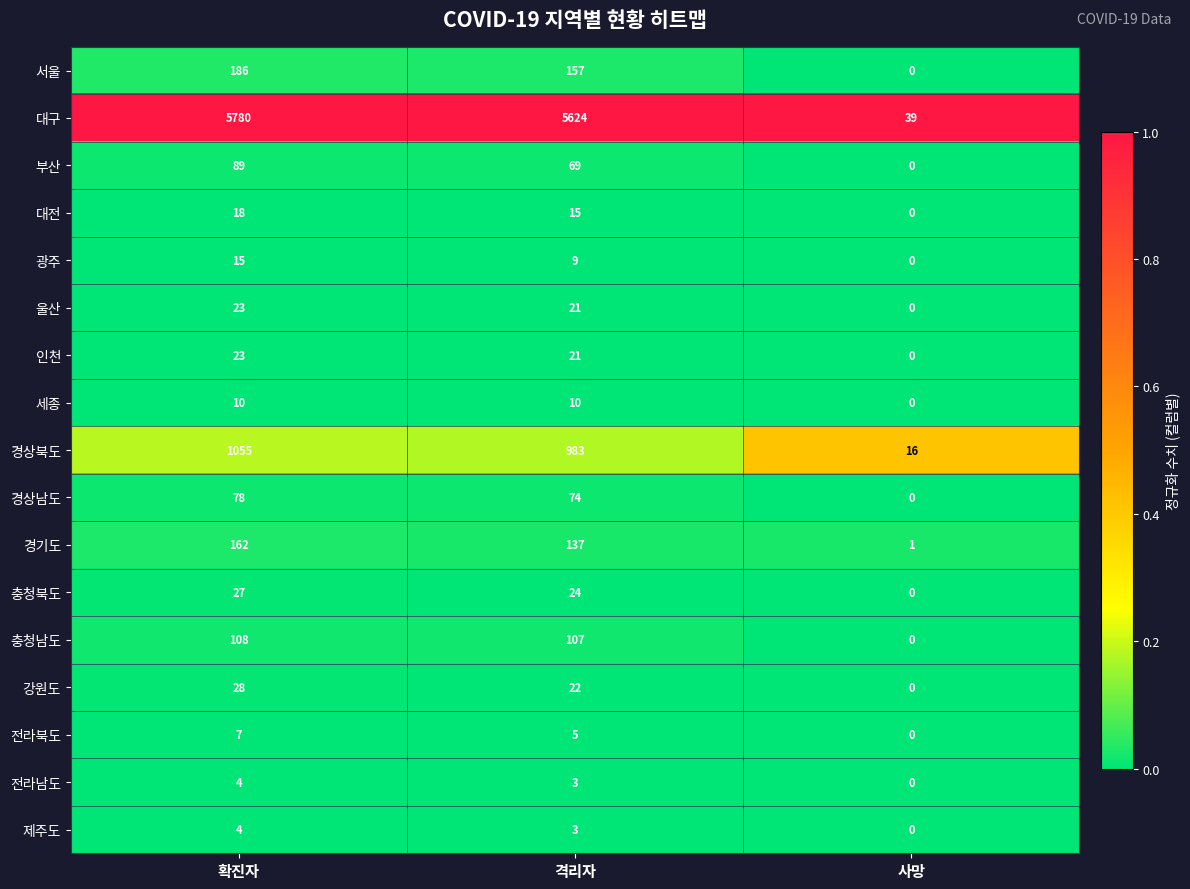

Which series has the largest range (max minus min)?

대구